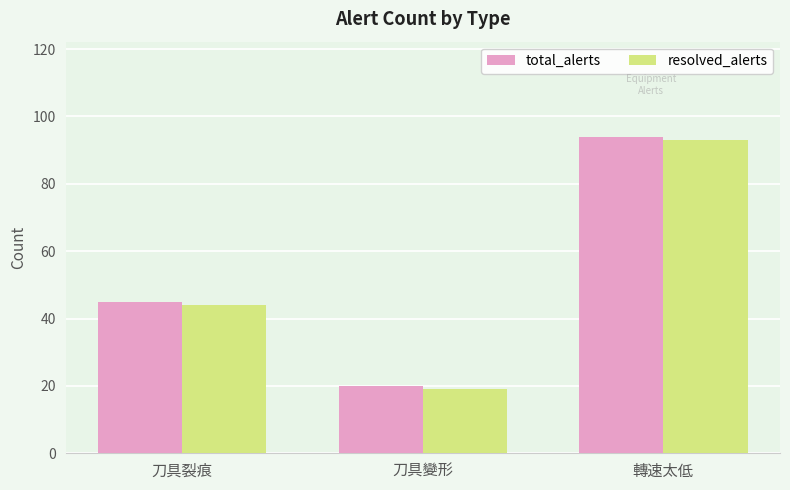

What are all the series names shown in the legend?

total_alerts, resolved_alerts